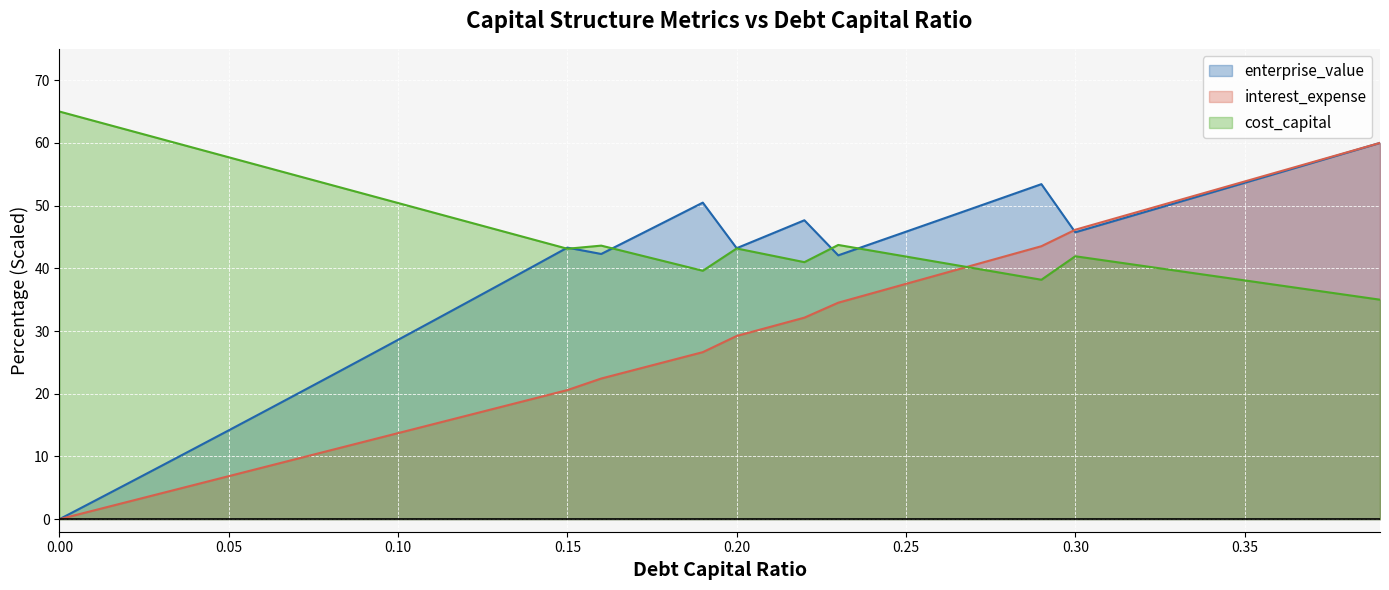

What is the label of the 35th point from the right?

0.05